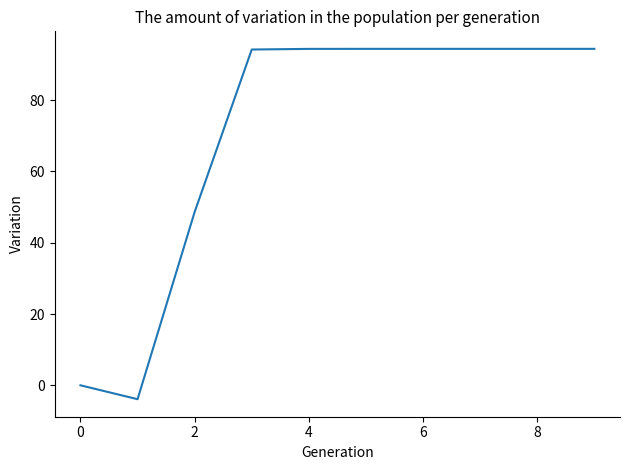

What is the difference between the maximum and minimum values?

98.3